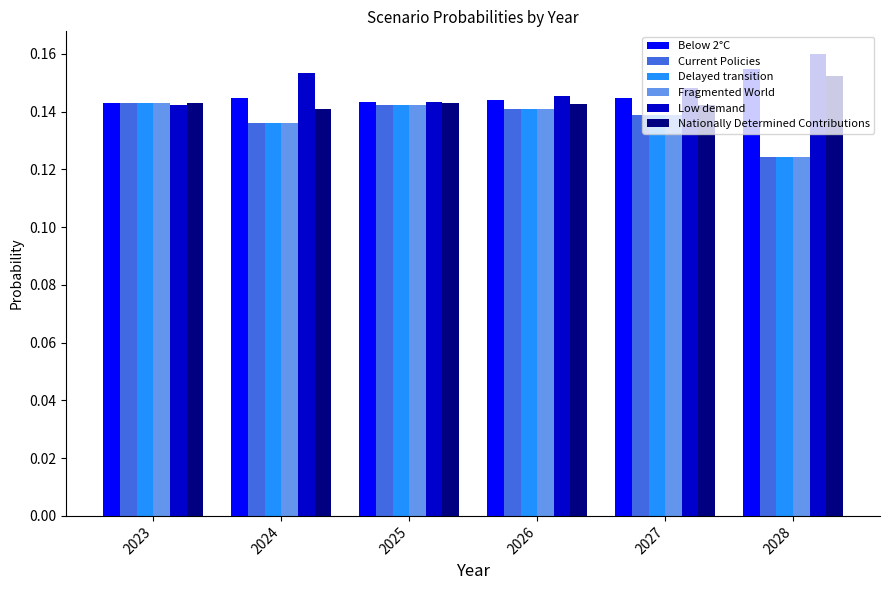

Are the bars horizontal?

No